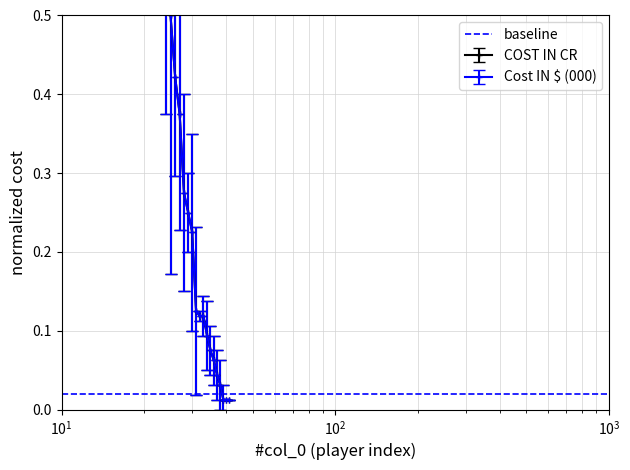

Which category has the lowest value across all series?

39